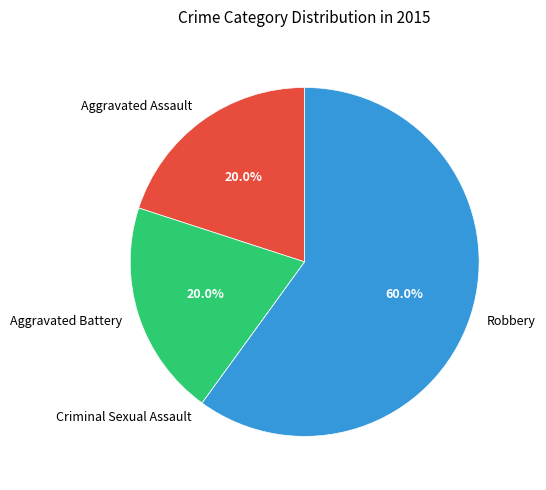

Which category has the biggest portion of the pie?

Robbery